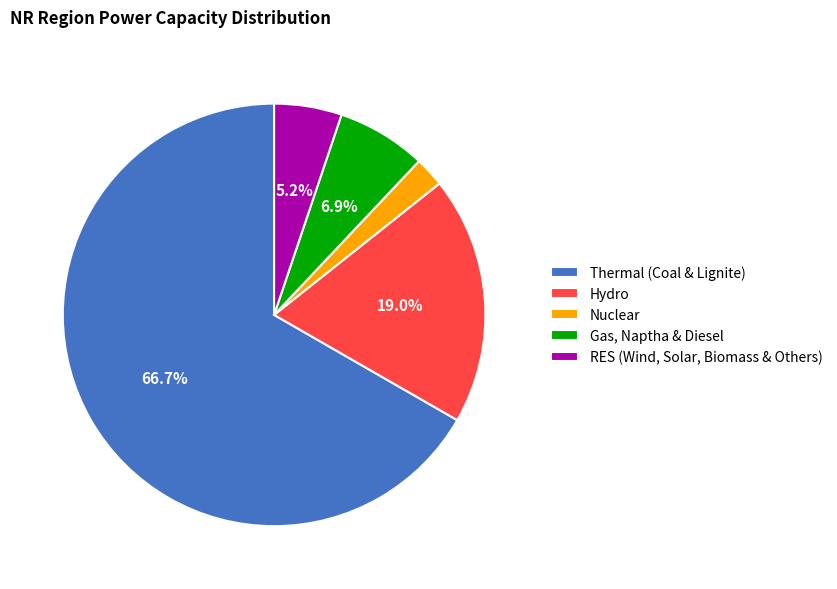

What is the majority slice?

Thermal (Coal & Lignite)